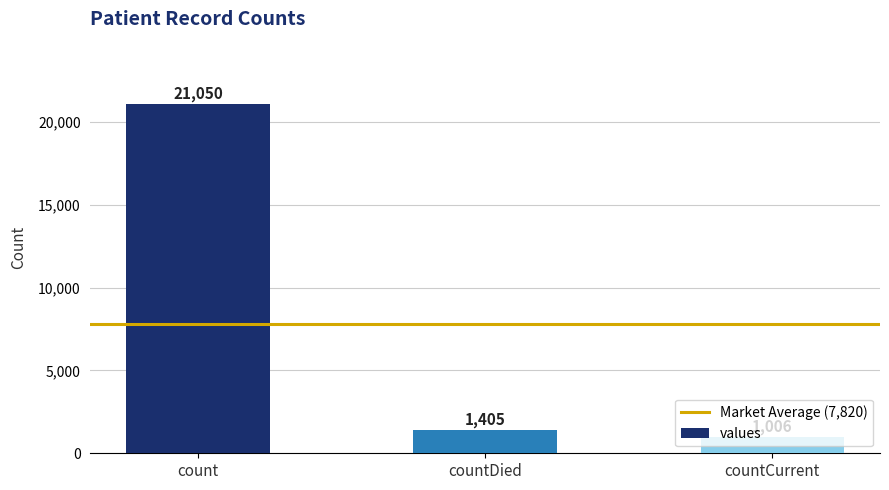

What is the difference between the maximum and minimum values?

20044